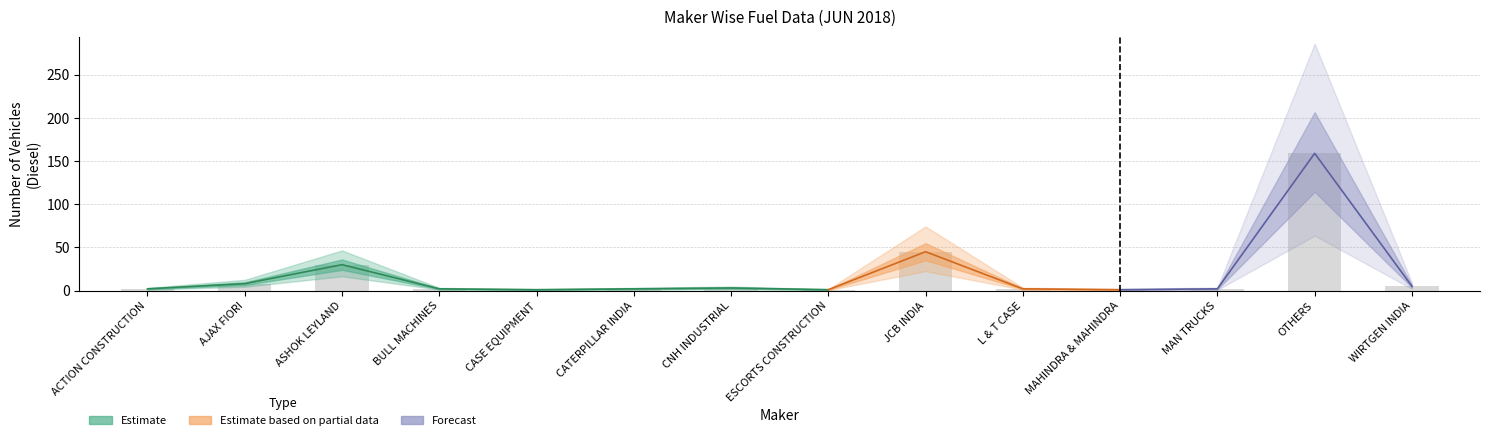

How many data points are less than 2?

3